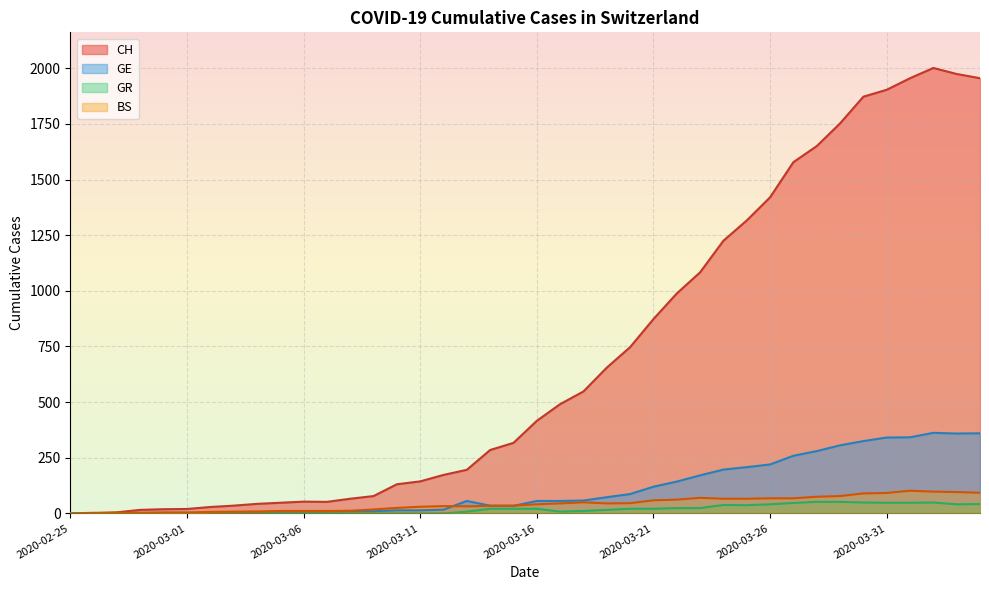

Reading right to left, list all the values displayed in this chart.

CH: 2020-04-04=1955	2020-04-03=1974	2020-04-02=2001	2020-04-01=1955	2020-03-31=1903	2020-03-30=1872	2020-03-29=1752	2020-03-28=1650	2020-03-27=1578	2020-03-26=1420	2020-03-25=1316	2020-03-24=1225	2020-03-23=1083	2020-03-22=988	2020-03-21=873	2020-03-20=747	2020-03-19=655	2020-03-18=548	2020-03-17=491	2020-03-16=416	2020-03-15=317	2020-03-14=285	2020-03-13=196	2020-03-12=173	2020-03-11=144	2020-03-10=131	2020-03-09=78	2020-03-08=66	2020-03-07=52	2020-03-06=53	2020-03-05=48	2020-03-04=43	2020-03-03=35	2020-03-02=29	2020-03-01=20	2020-02-29=19	2020-02-28=16	2020-02-27=5	2020-02-26=1	2020-02-25=0
GE: 2020-04-04=360	2020-04-03=359	2020-04-02=362	2020-04-01=342	2020-03-31=341	2020-03-30=325	2020-03-29=306	2020-03-28=280	2020-03-27=259	2020-03-26=220	2020-03-25=208	2020-03-24=197	2020-03-23=171	2020-03-22=143	2020-03-21=120	2020-03-20=87	2020-03-19=73	2020-03-18=58	2020-03-17=56	2020-03-16=56	2020-03-15=34	2020-03-14=35	2020-03-13=56	2020-03-12=17	2020-03-11=14	2020-03-10=14	2020-03-09=10	2020-03-08=9	2020-03-07=7	2020-03-06=7	2020-03-05=5	2020-03-04=4	2020-03-03=4	2020-03-02=3	2020-03-01=3	2020-02-29=3	2020-02-28=2	2020-02-27=1	2020-02-26=1	2020-02-25=0
GR: 2020-04-04=42	2020-04-03=41	2020-04-02=49	2020-04-01=48	2020-03-31=48	2020-03-30=49	2020-03-29=52	2020-03-28=52	2020-03-27=47	2020-03-26=41	2020-03-25=37	2020-03-24=38	2020-03-23=24	2020-03-22=24	2020-03-21=21	2020-03-20=21	2020-03-19=16	2020-03-18=11	2020-03-17=8	2020-03-16=21	2020-03-15=21	2020-03-14=21	2020-03-13=8	2020-03-12=0	2020-03-11=0	2020-03-10=0	2020-03-09=0	2020-03-08=0	2020-03-07=0	2020-03-06=0	2020-03-05=0	2020-03-04=0	2020-03-03=0	2020-03-02=0	2020-03-01=0	2020-02-29=0	2020-02-28=0	2020-02-27=0	2020-02-26=0	2020-02-25=0
BS: 2020-04-04=93	2020-04-03=96	2020-04-02=98	2020-04-01=102	2020-03-31=92	2020-03-30=90	2020-03-29=78	2020-03-28=75	2020-03-27=68	2020-03-26=68	2020-03-25=66	2020-03-24=66	2020-03-23=70	2020-03-22=62	2020-03-21=59	2020-03-20=46	2020-03-19=45	2020-03-18=50	2020-03-17=45	2020-03-16=41	2020-03-15=35	2020-03-14=34	2020-03-13=32	2020-03-12=33	2020-03-11=30	2020-03-10=25	2020-03-09=18	2020-03-08=12	2020-03-07=11	2020-03-06=11	2020-03-05=11	2020-03-04=9	2020-03-03=8	2020-03-02=7	2020-03-01=4	2020-02-29=4	2020-02-28=3	2020-02-27=3	2020-02-26=3	2020-02-25=0